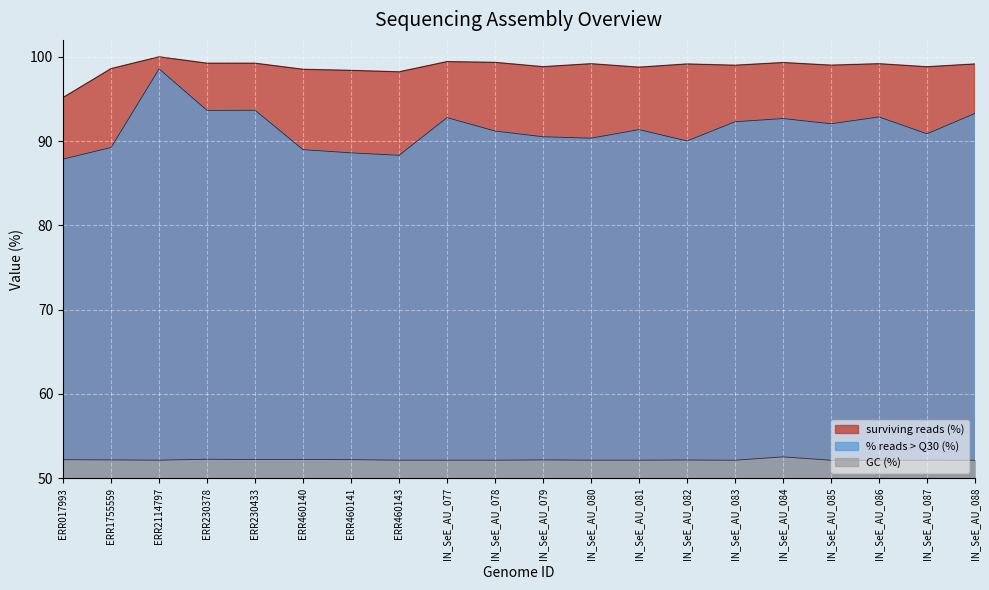

True or false: surviving reads (%) and GC (%) intersect in this chart.

False